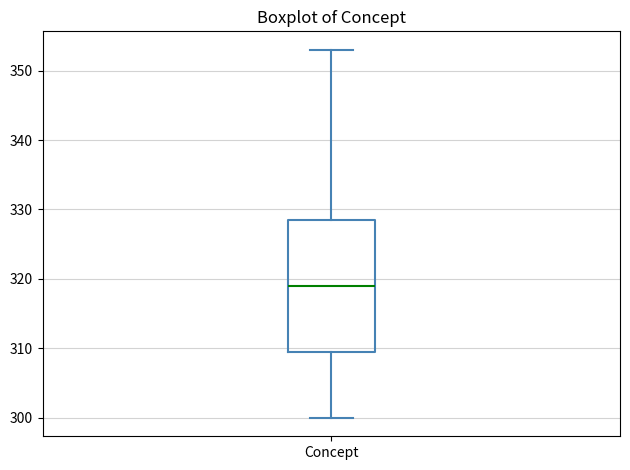

Read this box plot against the y-axis: the position of the median line, the range covered by the box, and the ends of both whiskers. The values are not printed on the chart, so give them approximately, as read against the axis.

median 319, box 310 to 329, whiskers 300 to 353